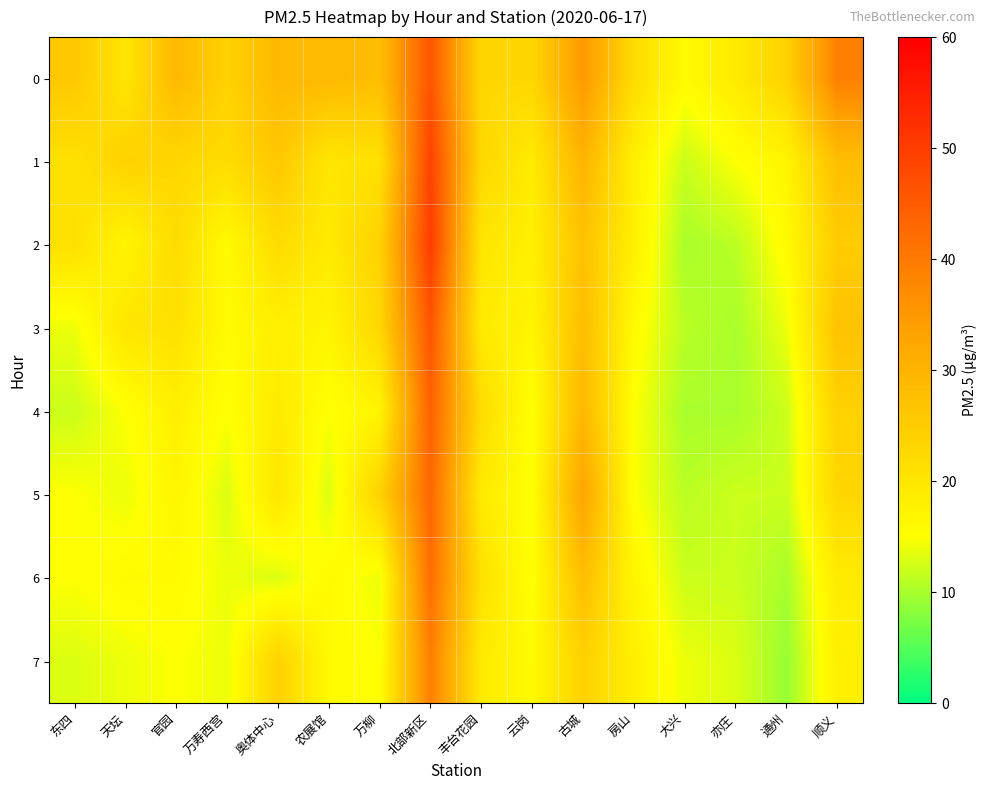

How many series are shown in this chart?

8